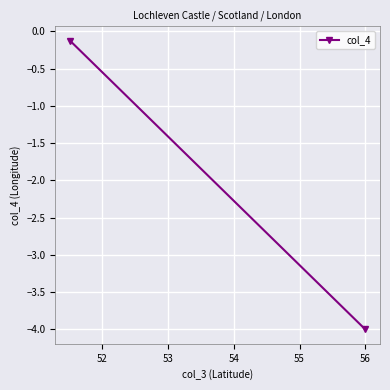

Which category has the highest value across all series?

52